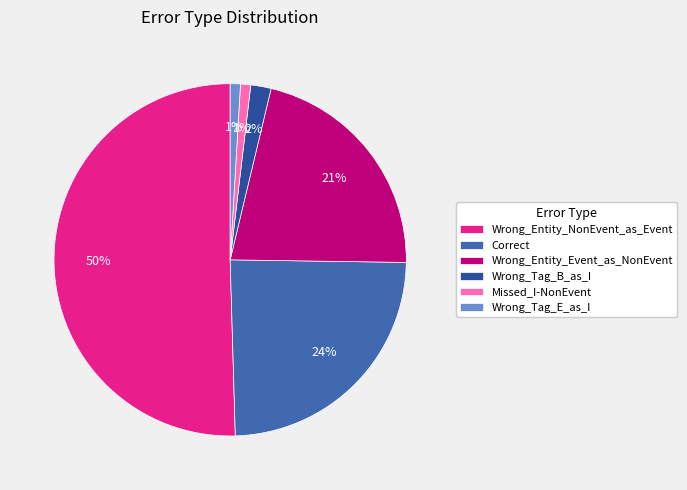

Approximately how many times larger is the value at Wrong_Tag_B_as_I compared to Correct?

0.1